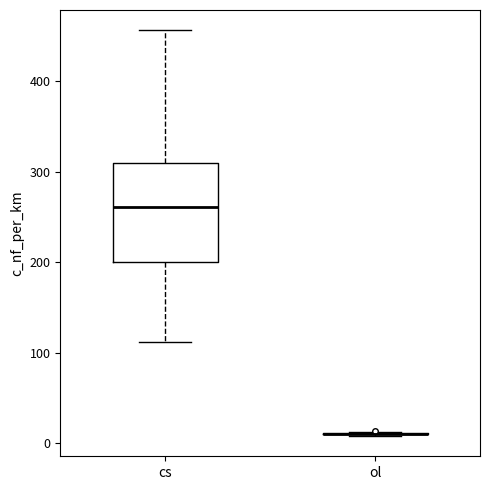

Reading left to right, transcribe this box plot: for each box, give where its median line is, the range the box spans, and where its two whiskers end, as read against the y-axis. The values are not printed on the chart, so give them approximately, as read against the axis.

cs: median 260, box 200 to 310, whiskers 110 to 460
ol: box collapsed to a line at 10, whiskers 10 to 10